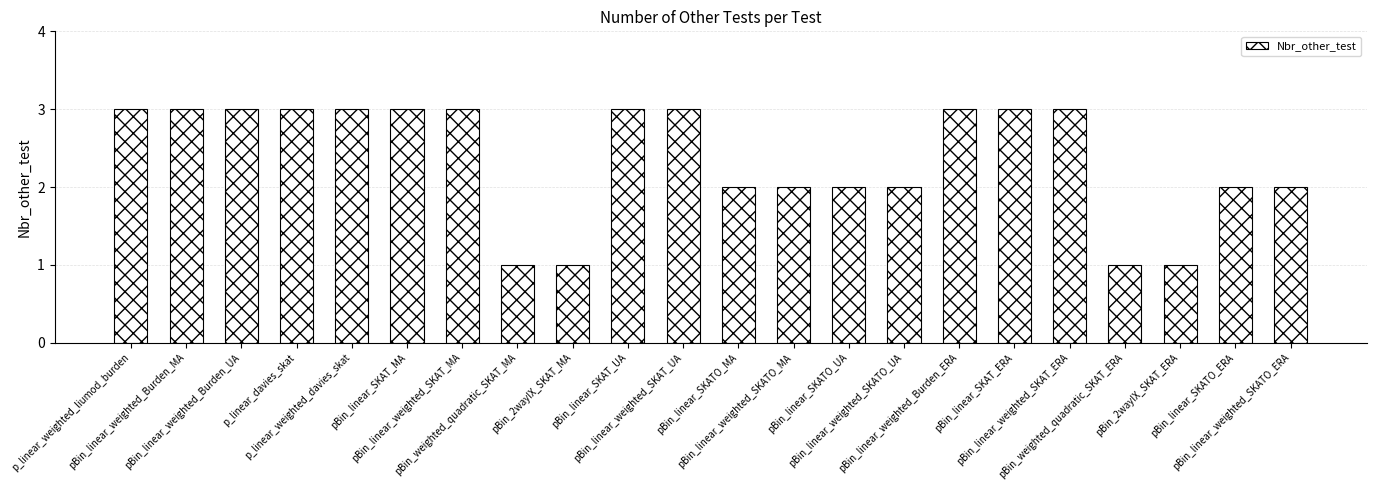

Reading left to right, list all the values displayed in this chart.

p_linear_weighted_liumod_burden=3	pBin_linear_weighted_Burden_MA=3	pBin_linear_weighted_Burden_UA=3	p_linear_davies_skat=3	p_linear_weighted_davies_skat=3	pBin_linear_SKAT_MA=3	pBin_linear_weighted_SKAT_MA=3	pBin_weighted_quadratic_SKAT_MA=1	pBin_2wayIX_SKAT_MA=1	pBin_linear_SKAT_UA=3	pBin_linear_weighted_SKAT_UA=3	pBin_linear_SKATO_MA=2	pBin_linear_weighted_SKATO_MA=2	pBin_linear_SKATO_UA=2	pBin_linear_weighted_SKATO_UA=2	pBin_linear_weighted_Burden_ERA=3	pBin_linear_SKAT_ERA=3	pBin_linear_weighted_SKAT_ERA=3	pBin_weighted_quadratic_SKAT_ERA=1	pBin_2wayIX_SKAT_ERA=1	pBin_linear_SKATO_ERA=2	pBin_linear_weighted_SKATO_ERA=2